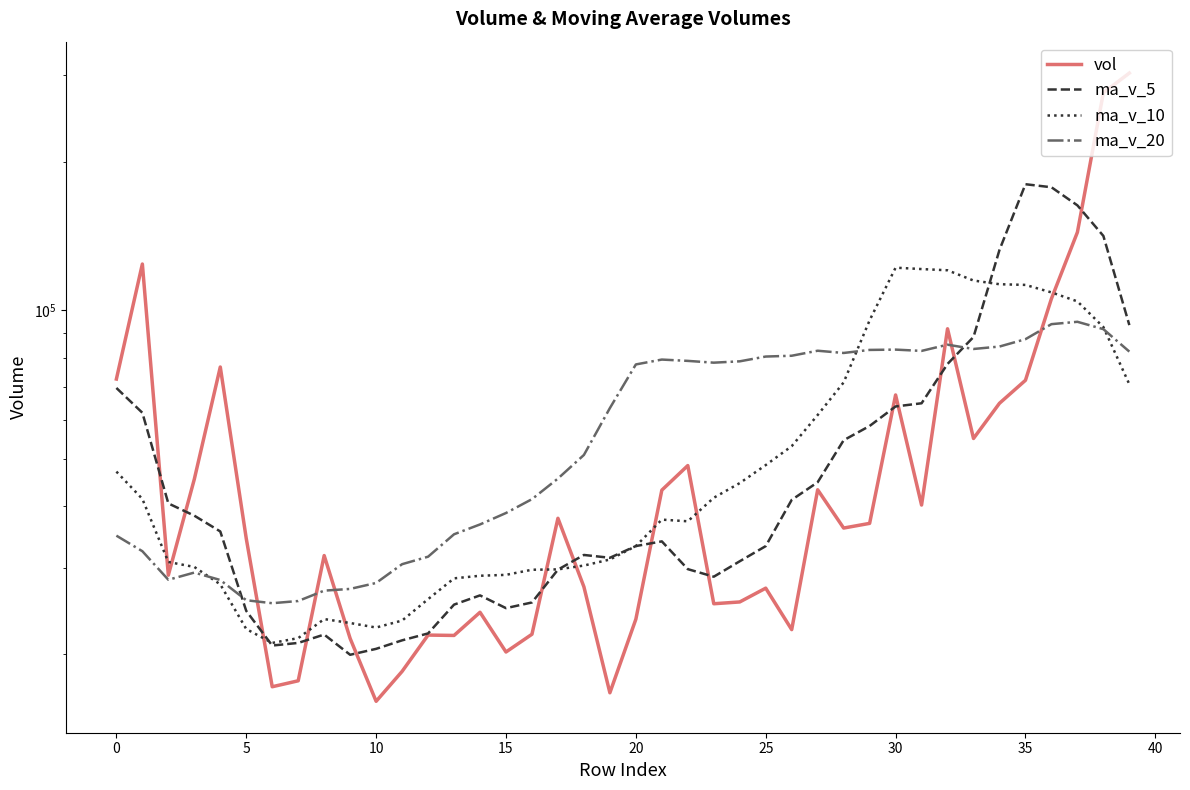

What is the difference between the highest and lowest values at 26?

58408.3